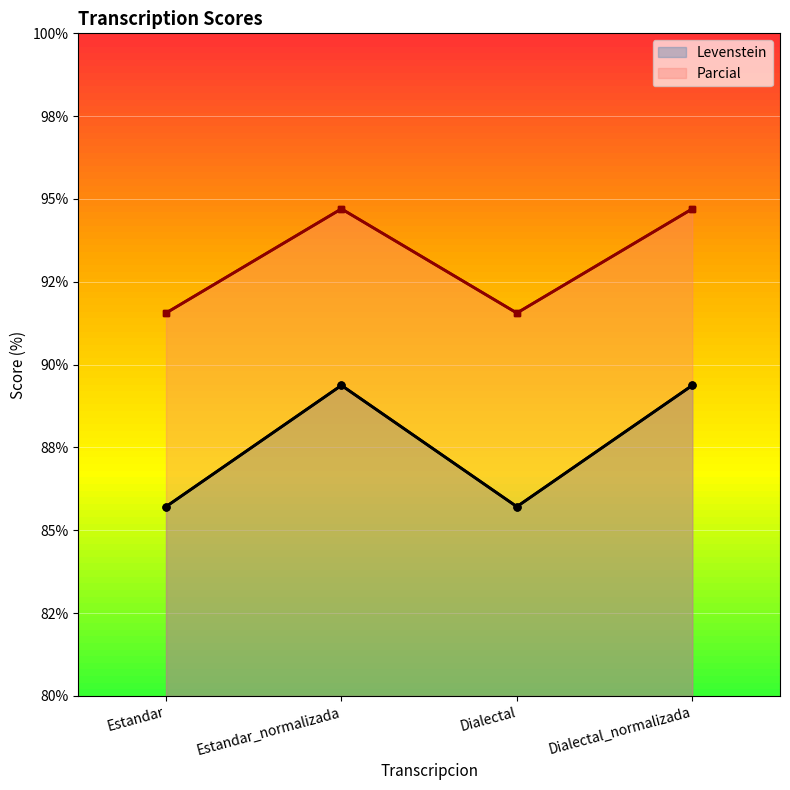

In Parcial, how many points are higher than both neighbors (excluding endpoints)?

1